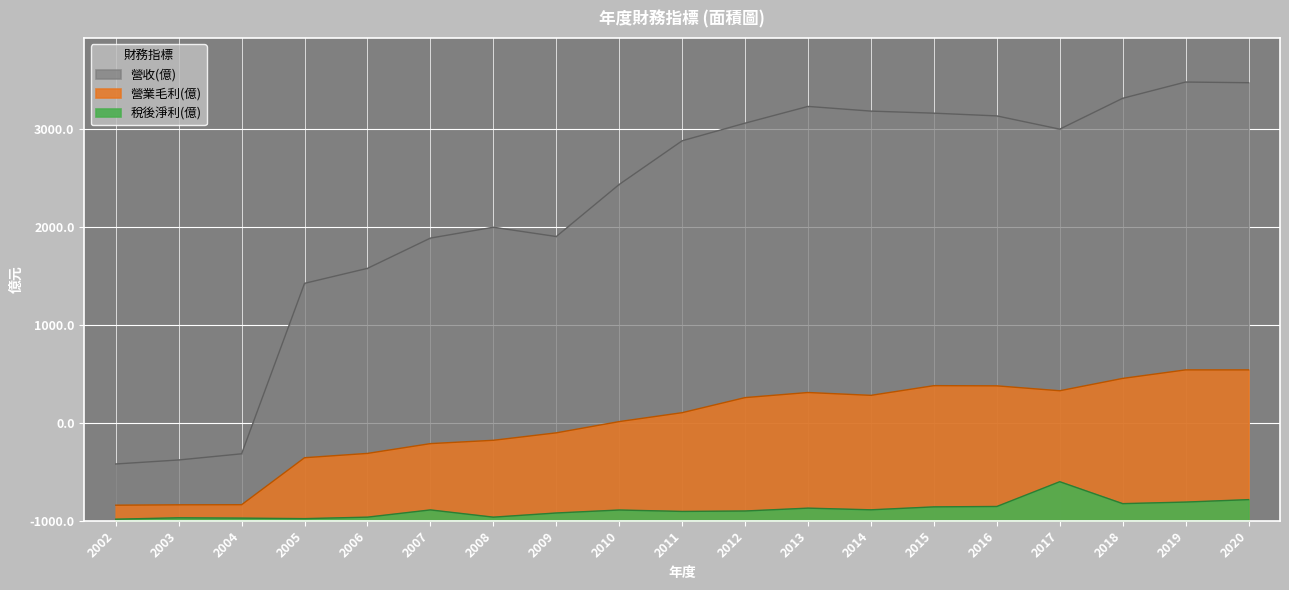

True or false: 營業毛利(億) and 營收(億) cross at least once.

False